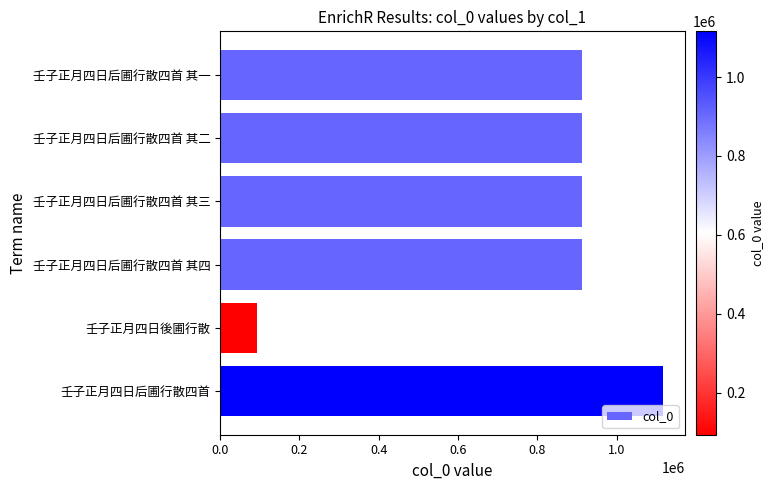

The chart shows a value of 912073 at 壬子正月四日后圃行散四首 其四. True or false?

True